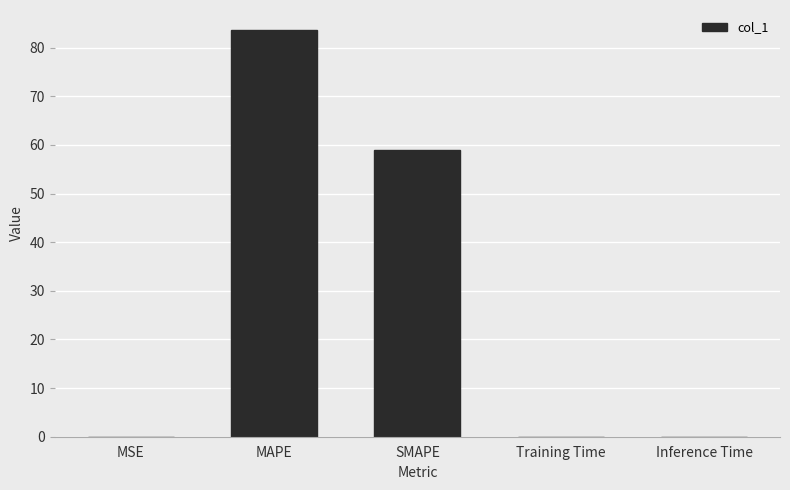

What is the sum of all values?

142.5